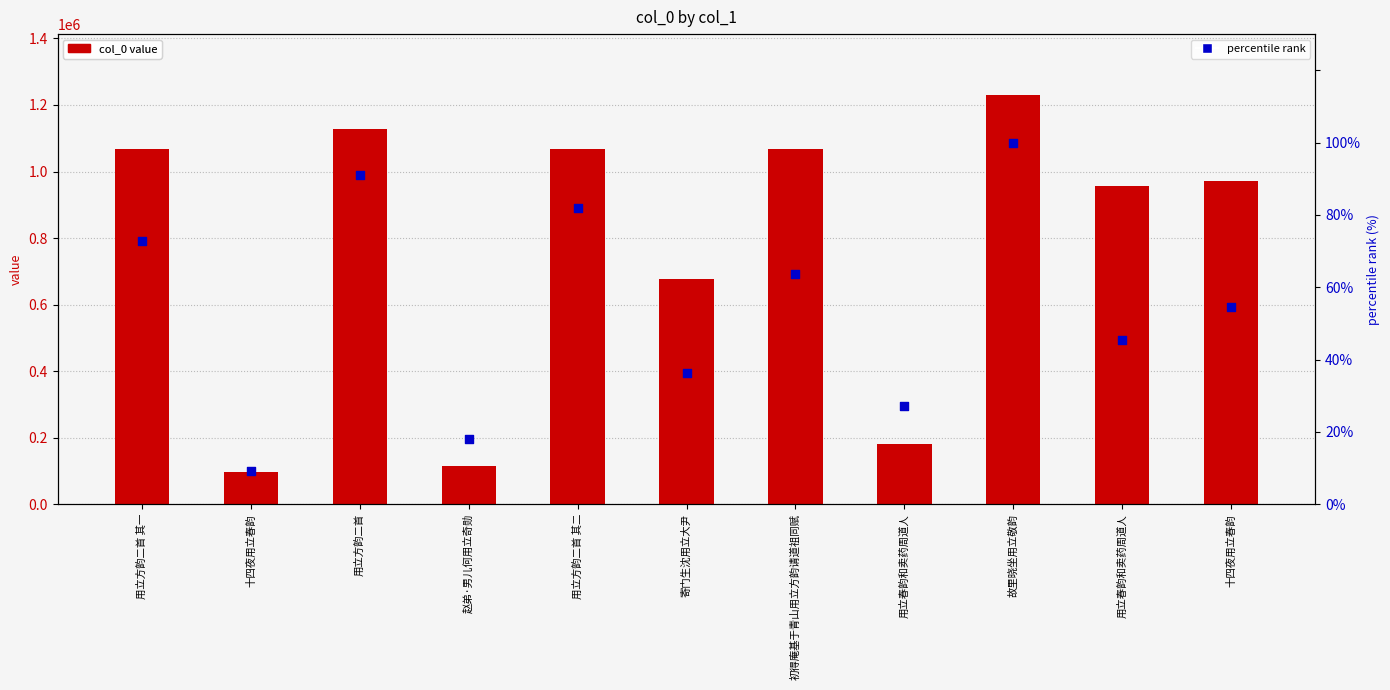

Which series has the widest spread of Y values?

col_0 value